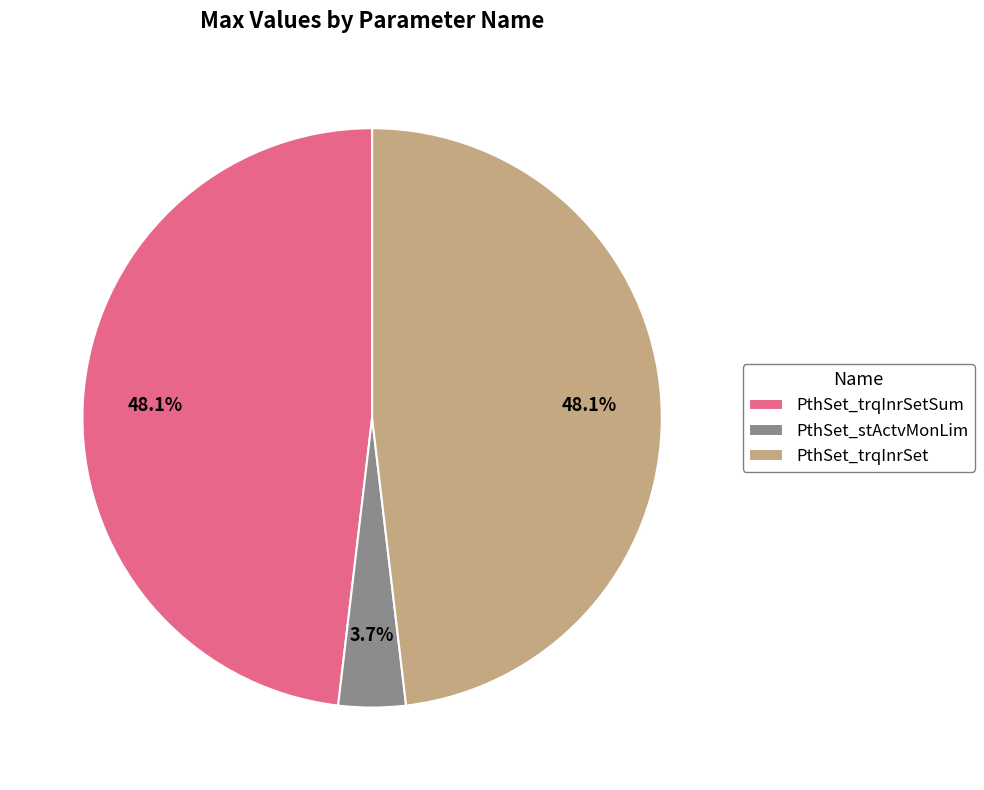

What portion of the pie excludes PthSet_trqInrSetSum?

51.9%